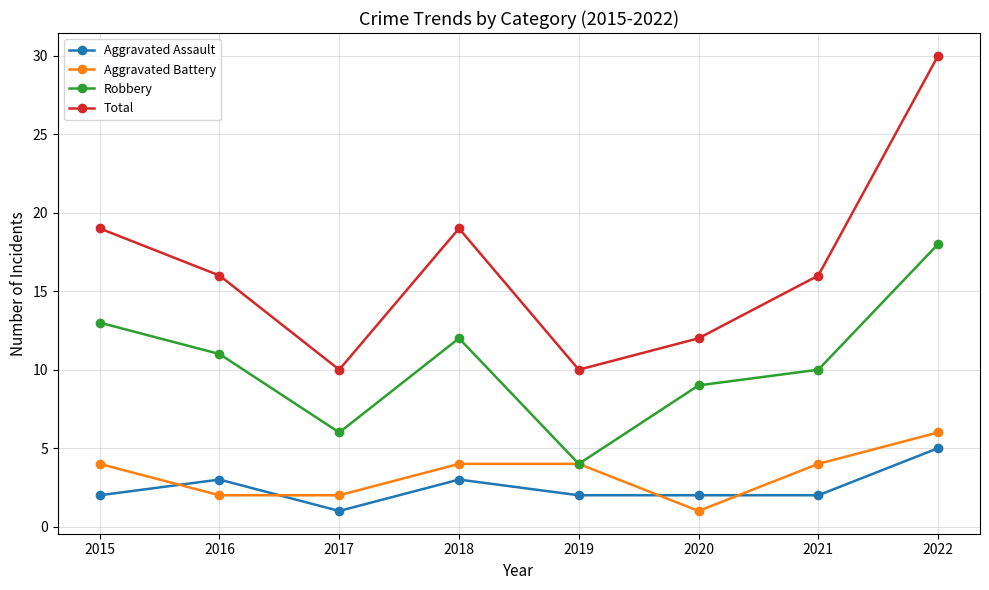

Does the chart display data point markers on the line(s)?

Yes